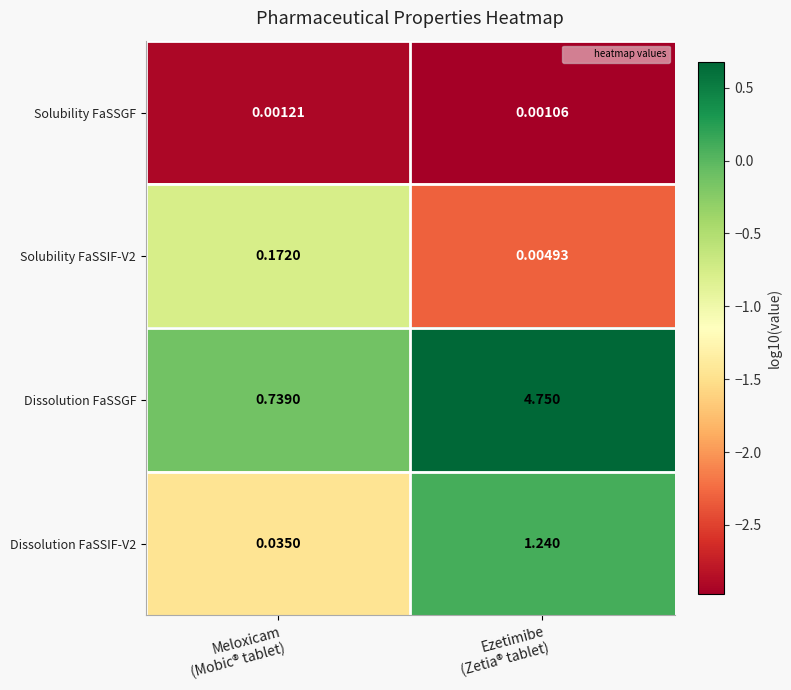

Which series has the widest spread of values?

Dissolution FaSSGF